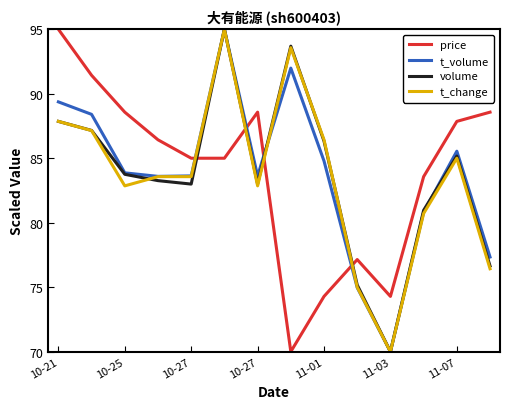

How many intersections are there between t_change and price?

4